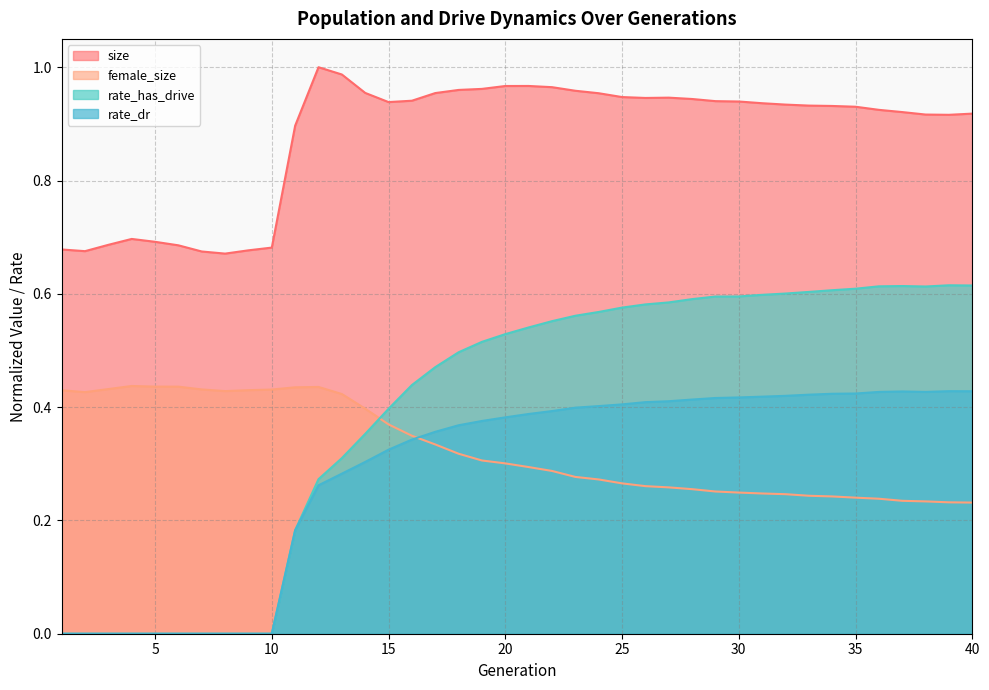

How many values in rate_dr are above zero?

30